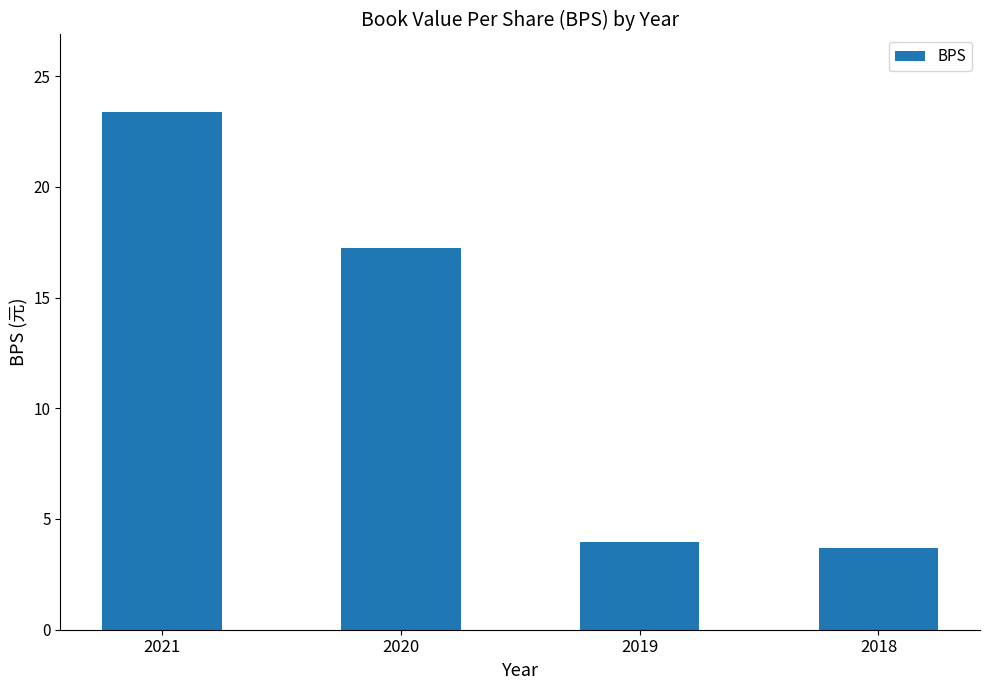

Where is the data nearest to the value 13?

2020